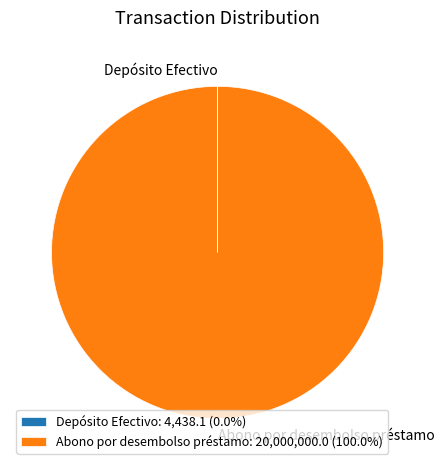

What is the largest slice in the pie chart?

Abono por desembolso préstamo